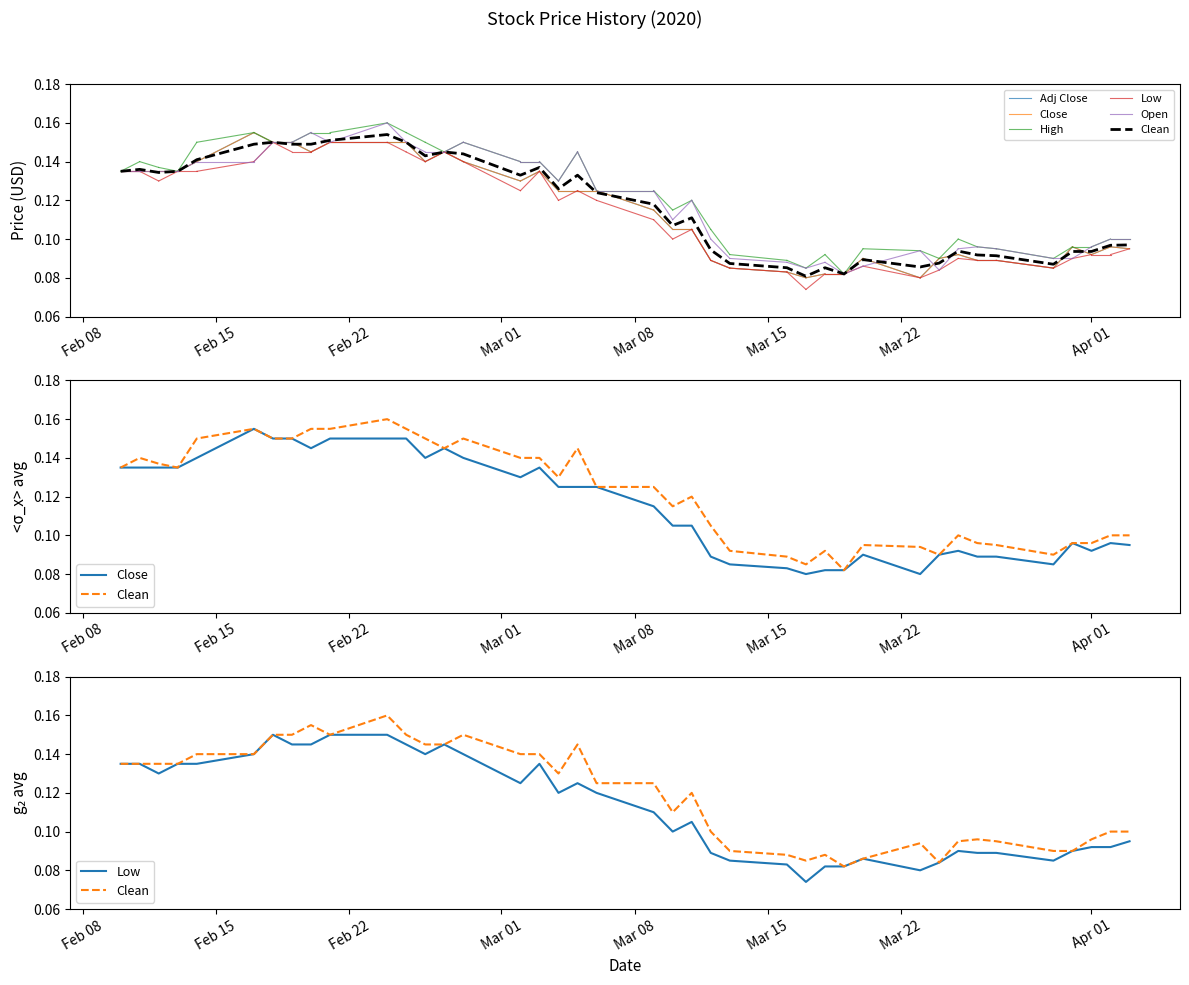

Does the chart display data point markers on the line(s)?

No